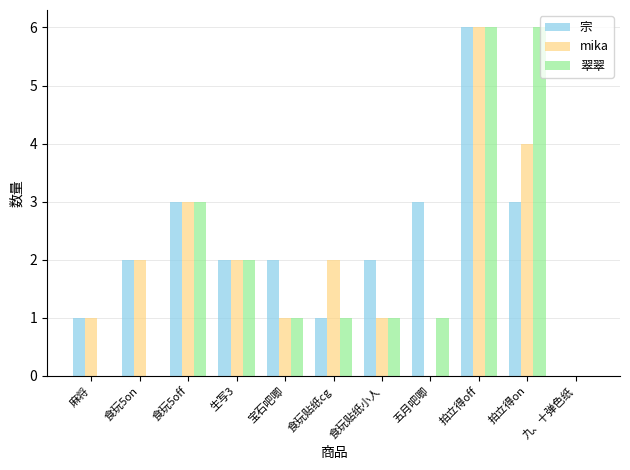

What is the sum of all 翠翠 values?

21